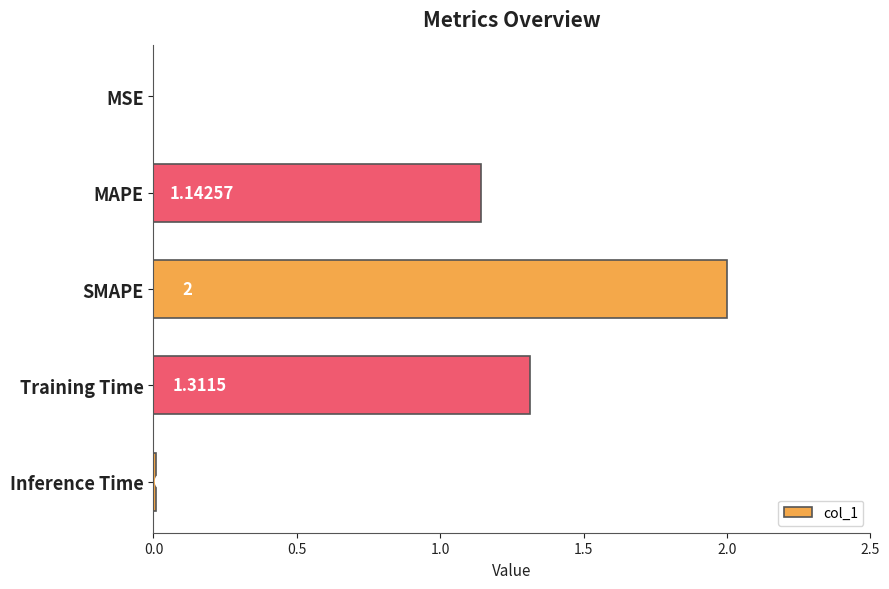

At which label is the value closest to 1?

MAPE